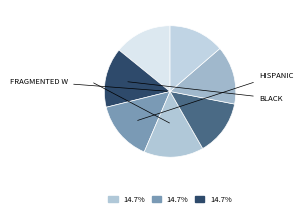

Count the number of slices in the pie.

7